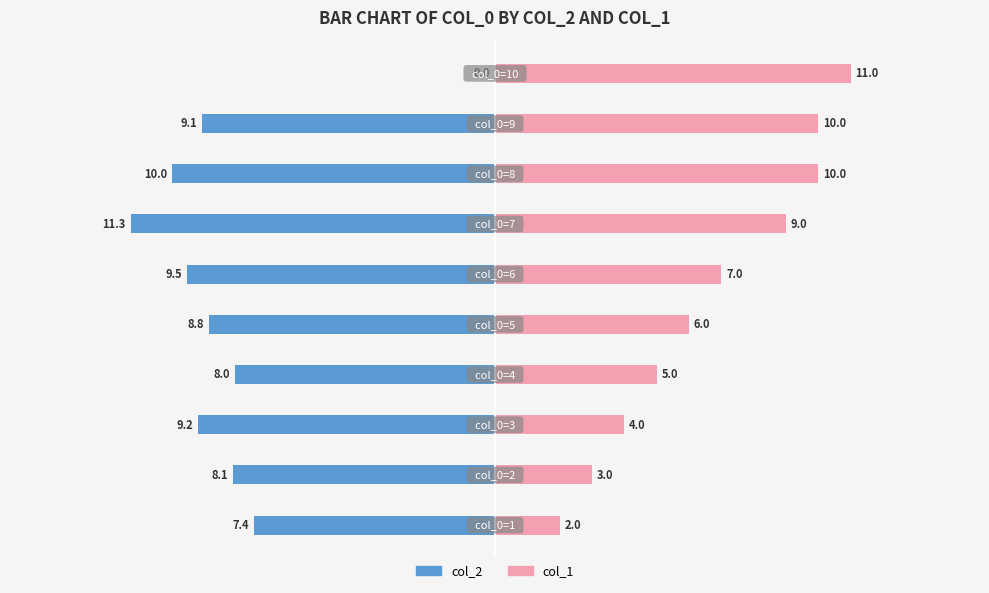

Which series changed the most between 1 and 6?

col_1